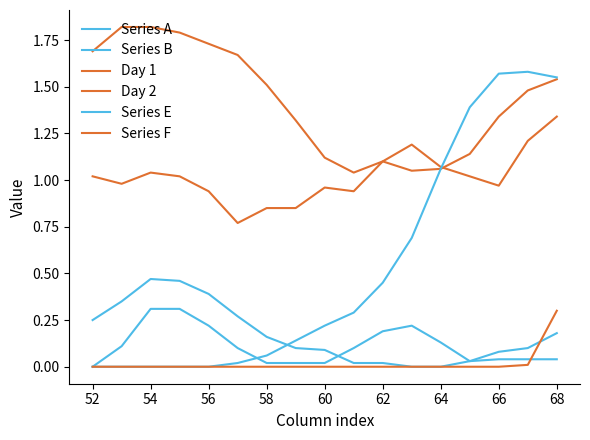

Does the chart have visible grid lines?

No